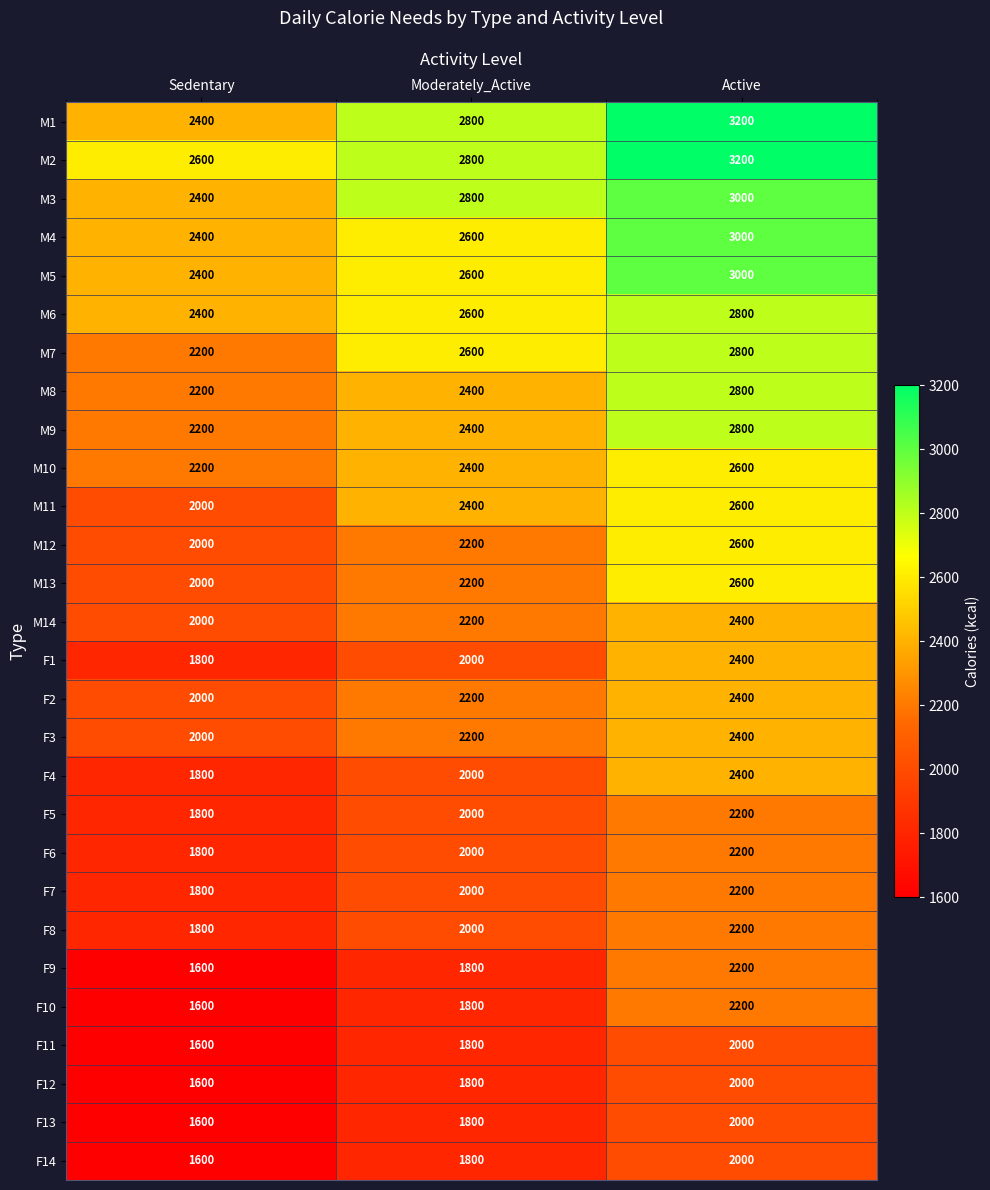

How many data points does each series have?

3